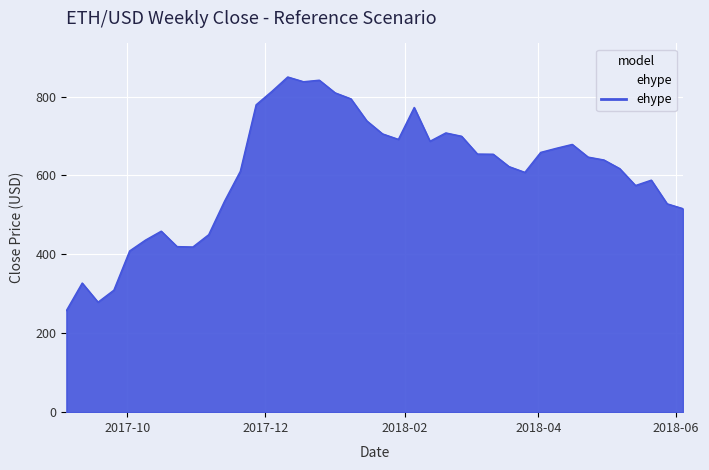

What is the smallest value displayed?

257.7